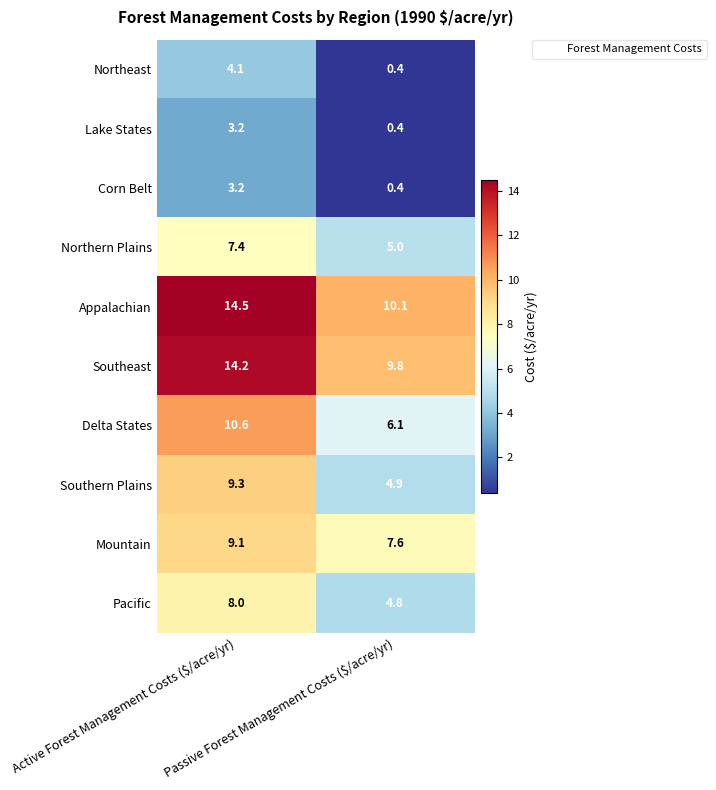

What is the difference between the maximum and minimum values in the Southeast series?

4.4